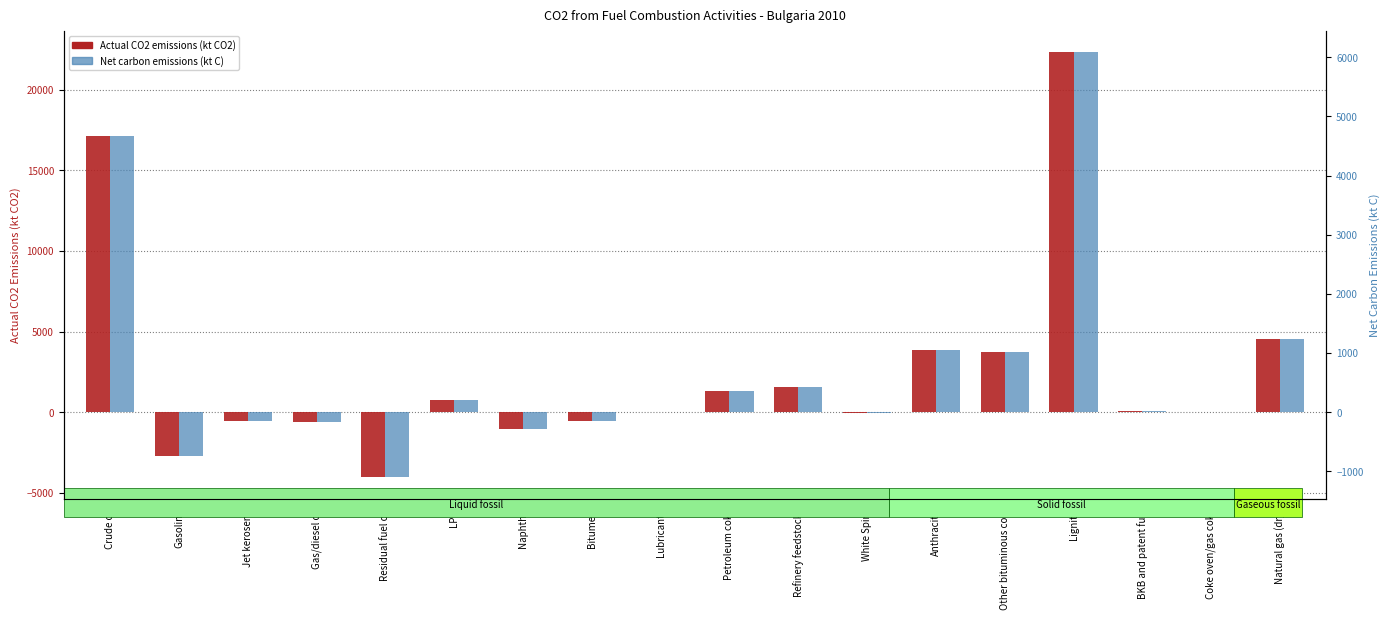

How many bars are there in total?

36